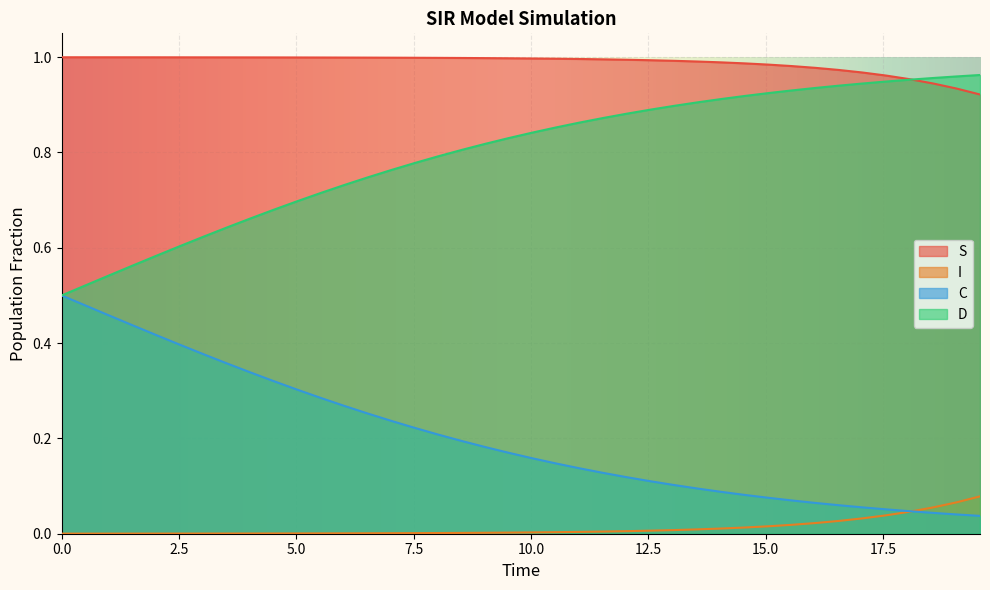

True or false: S and C cross at least once.

False